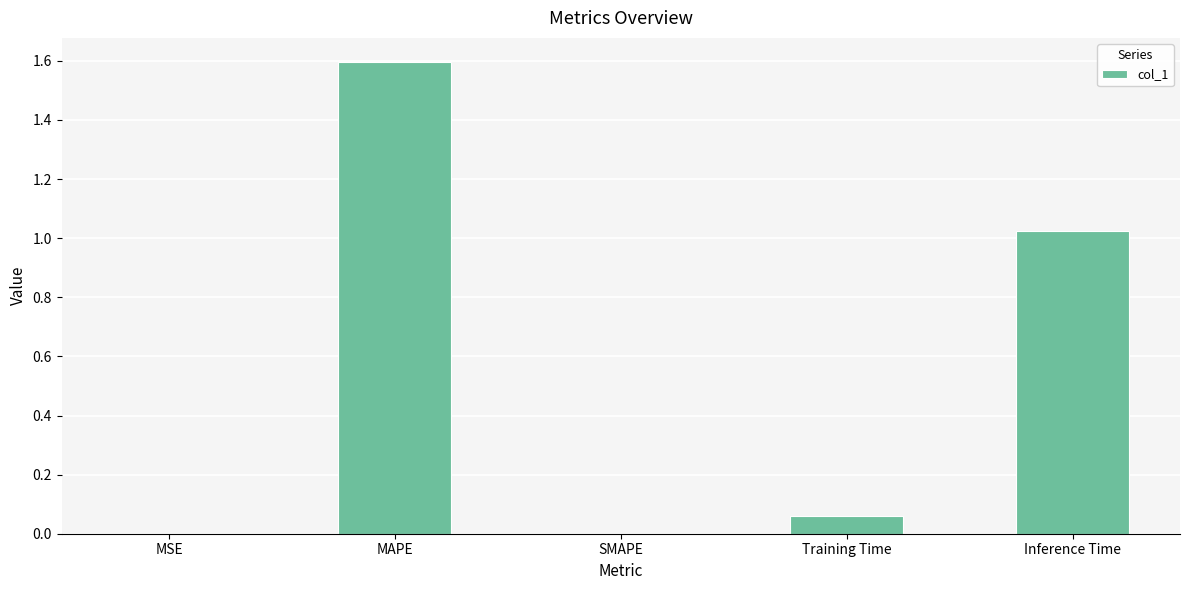

The chart shows a value of 0.6 at Inference Time. True or false?

False